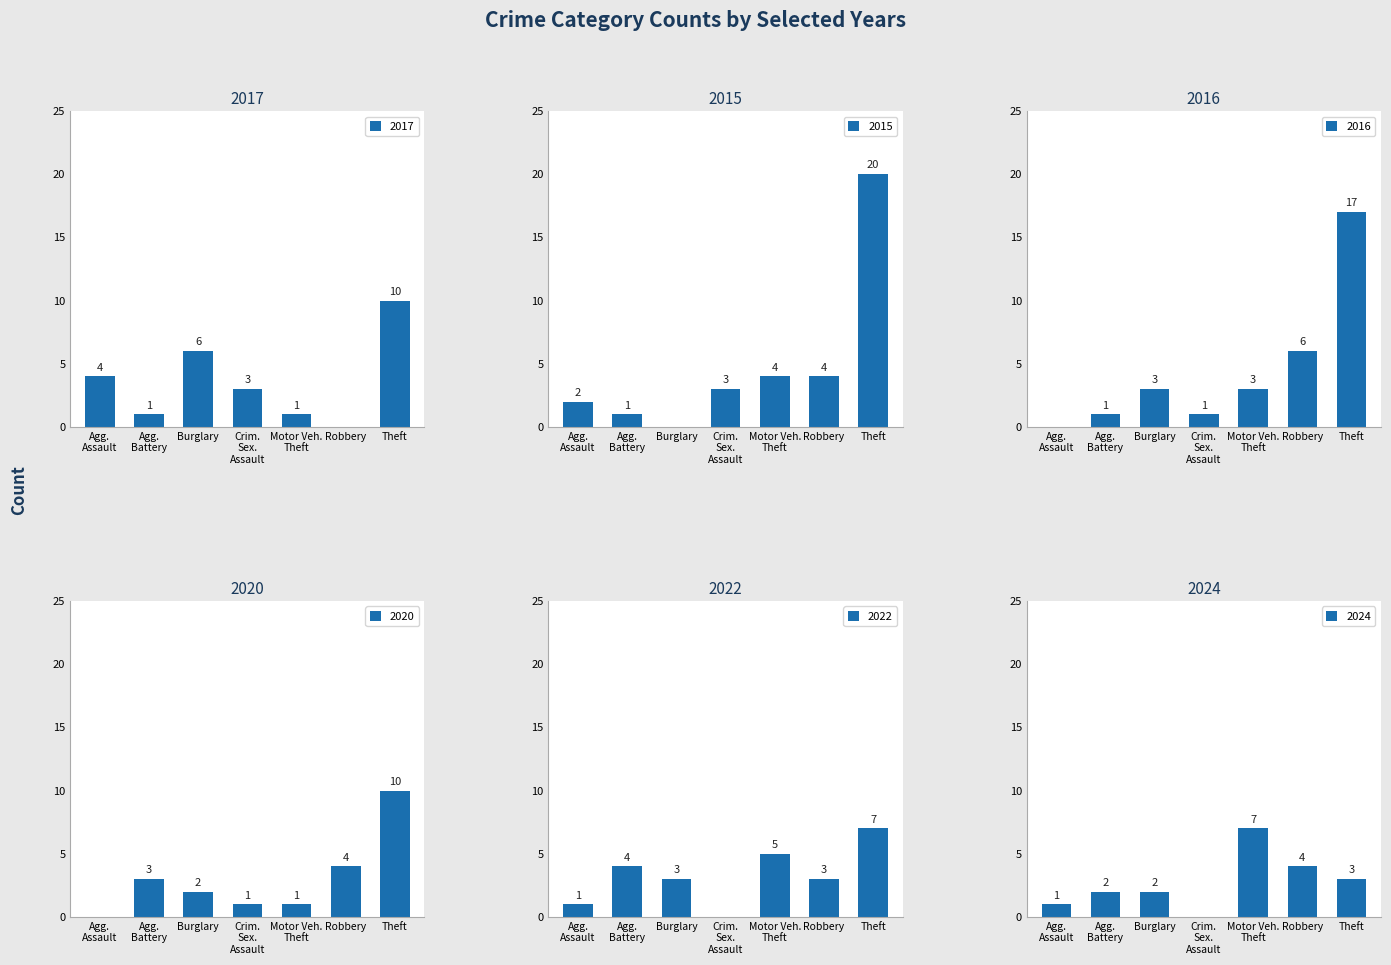

The value of 2017 at Theft is 10. True or false?

True